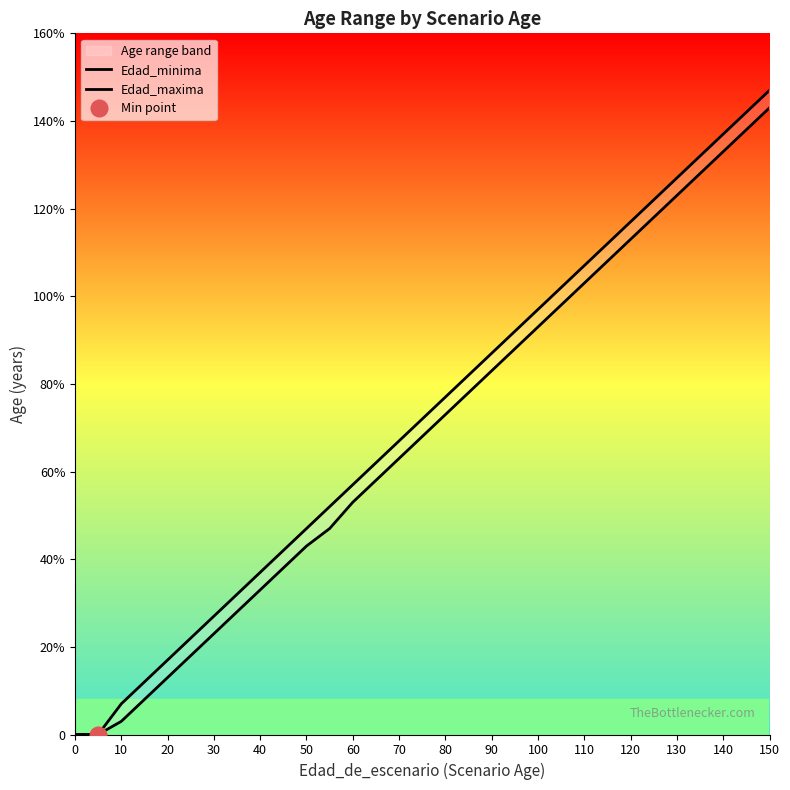

True or false: Edad_minima has more than 2 interior local peaks.

False